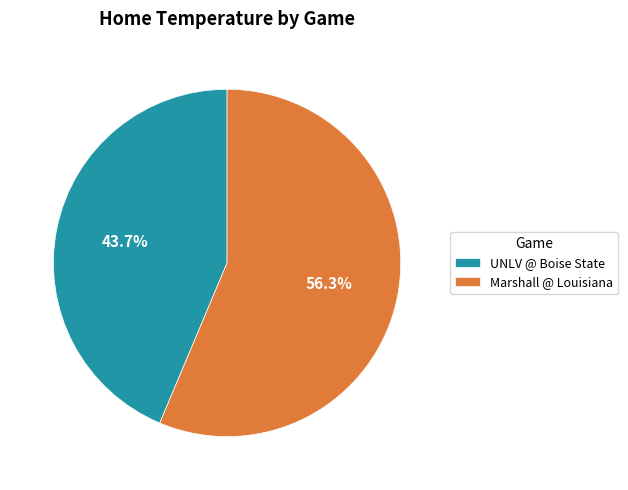

Is the sum of Marshall @ Louisiana and UNLV @ Boise State greater than half?

Yes